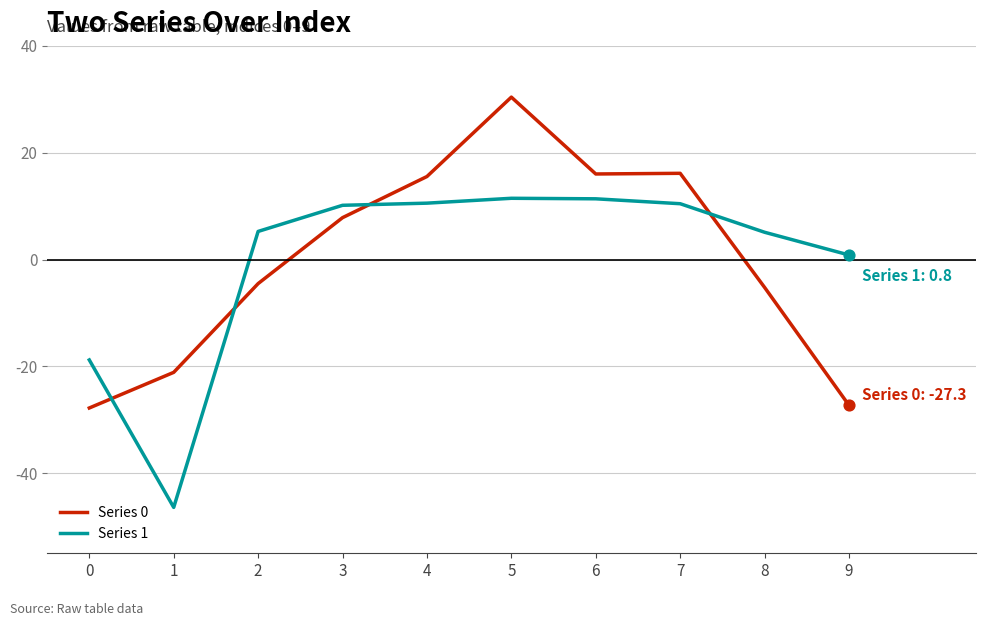

Between 0 and 2, which series saw the biggest shift?

Series 1